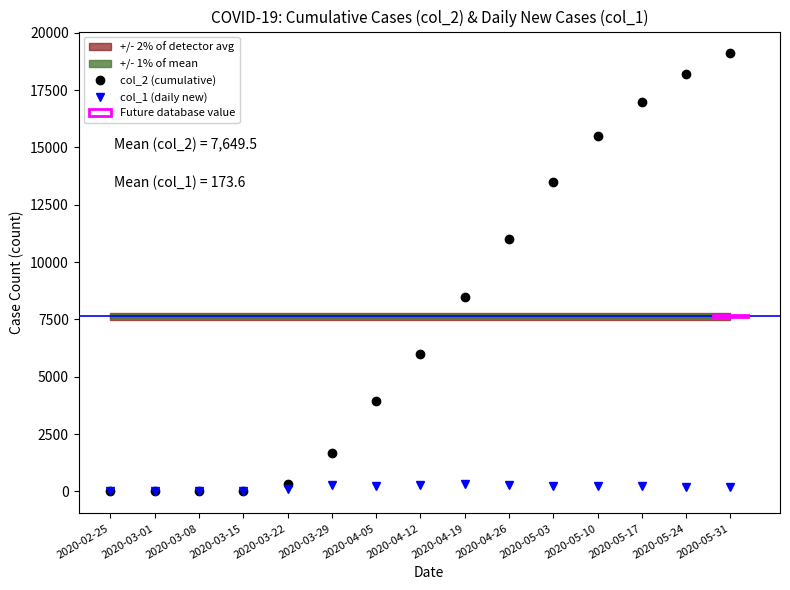

In col_1 (daily new), how many points are lower than both neighbors (excluding endpoints)?

1